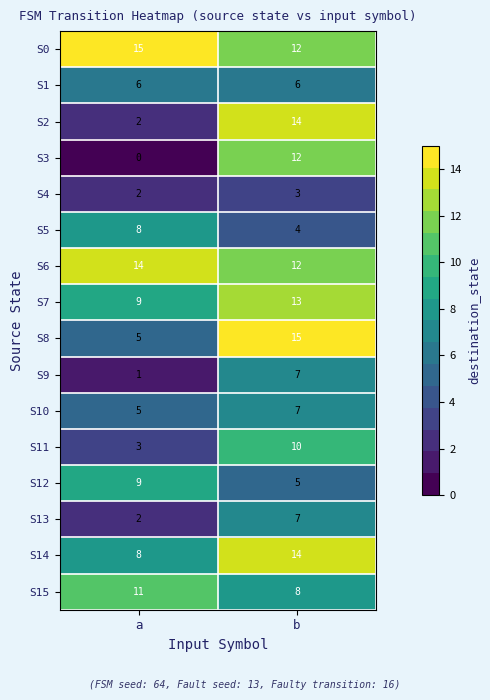

How many categories are shown in the chart?

2